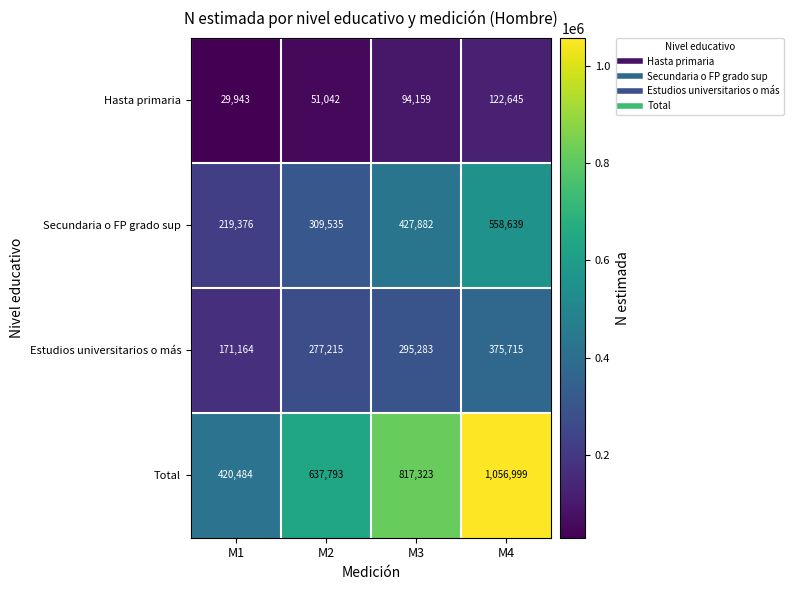

How many data points does each series have?

4